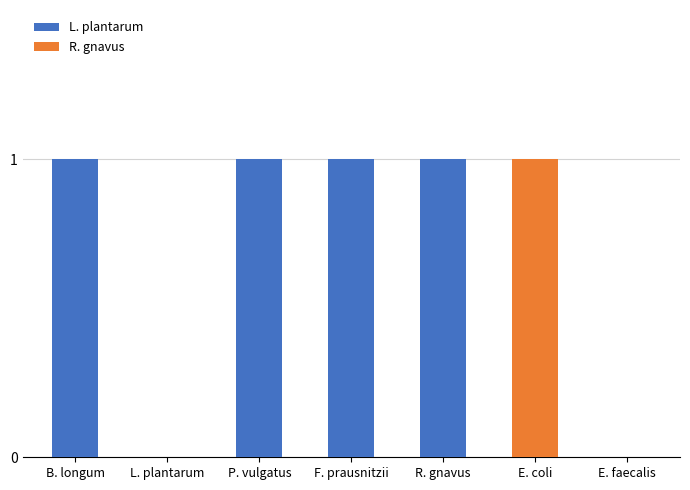

True or false: L. plantarum has a value of 1 at B. longum.

True